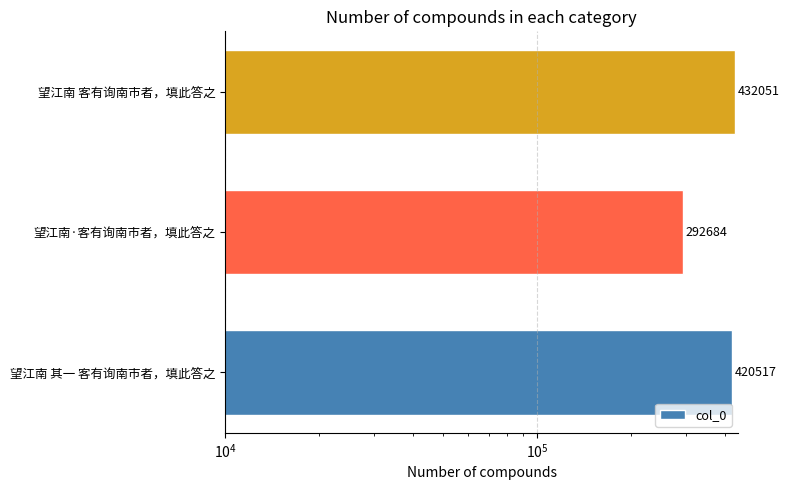

Are the bars horizontal?

Yes